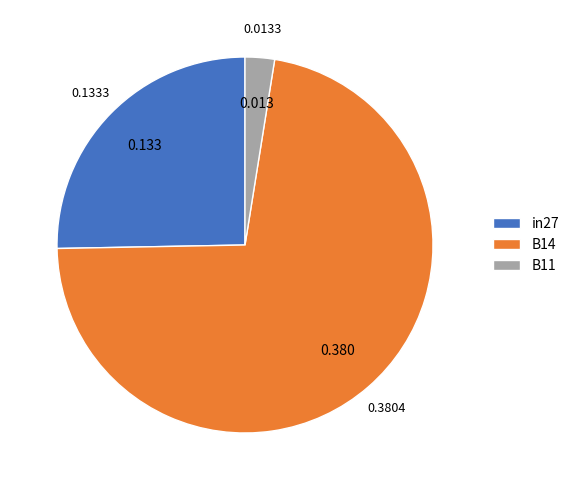

Which has a higher value, B11 or in27?

in27